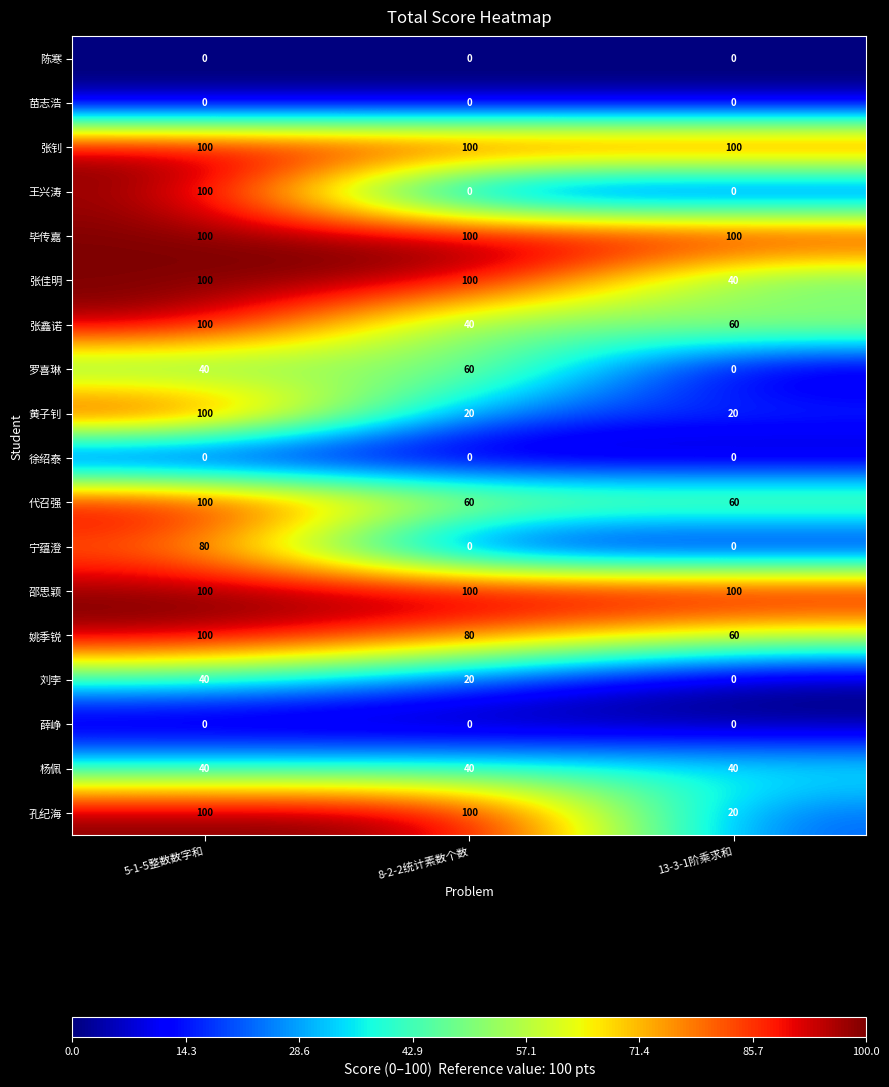

Where is 张鑫诺 nearest to the value 70?

13-3-1阶乘求和